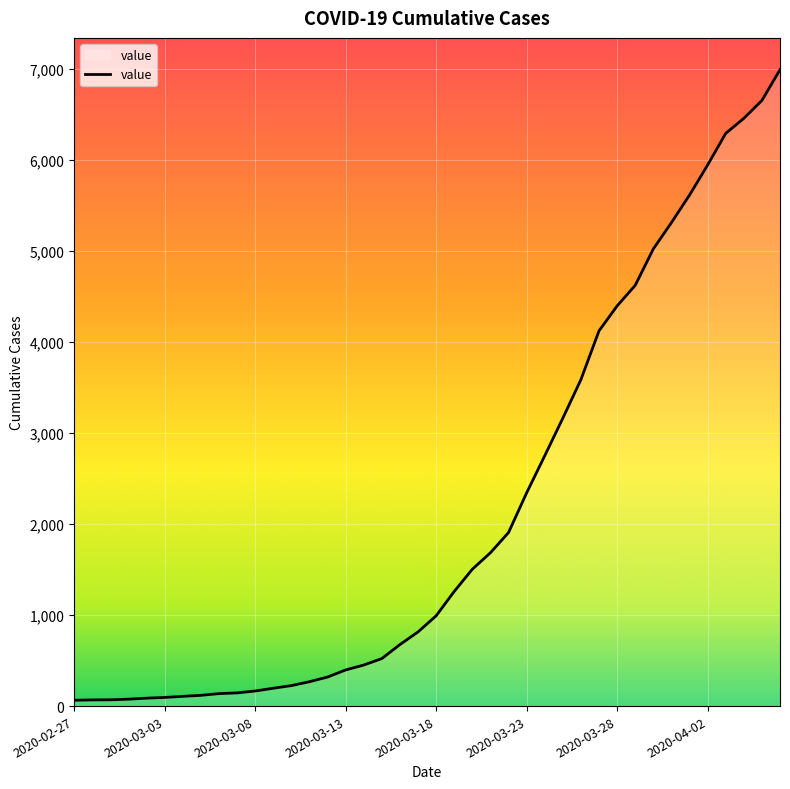

What is the maximum value shown in the chart?

6994